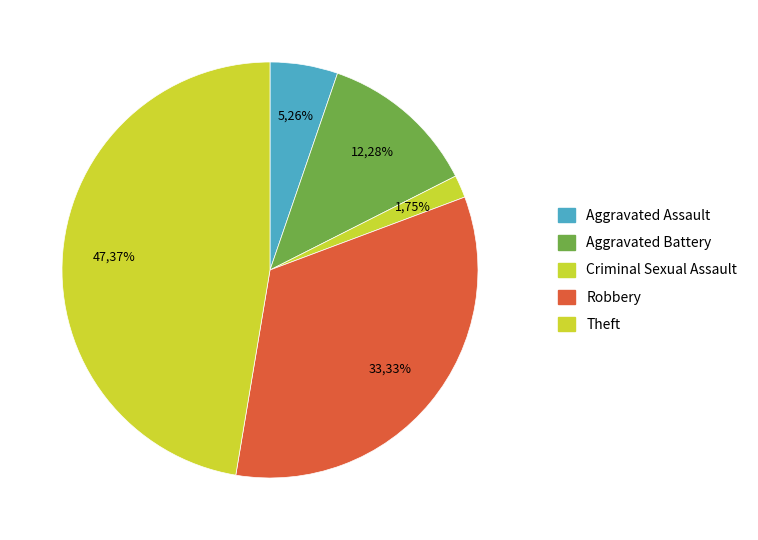

Rank the categories by value from lowest to highest.

Criminal Sexual Assault, Aggravated Assault, Aggravated Battery, Robbery, Theft